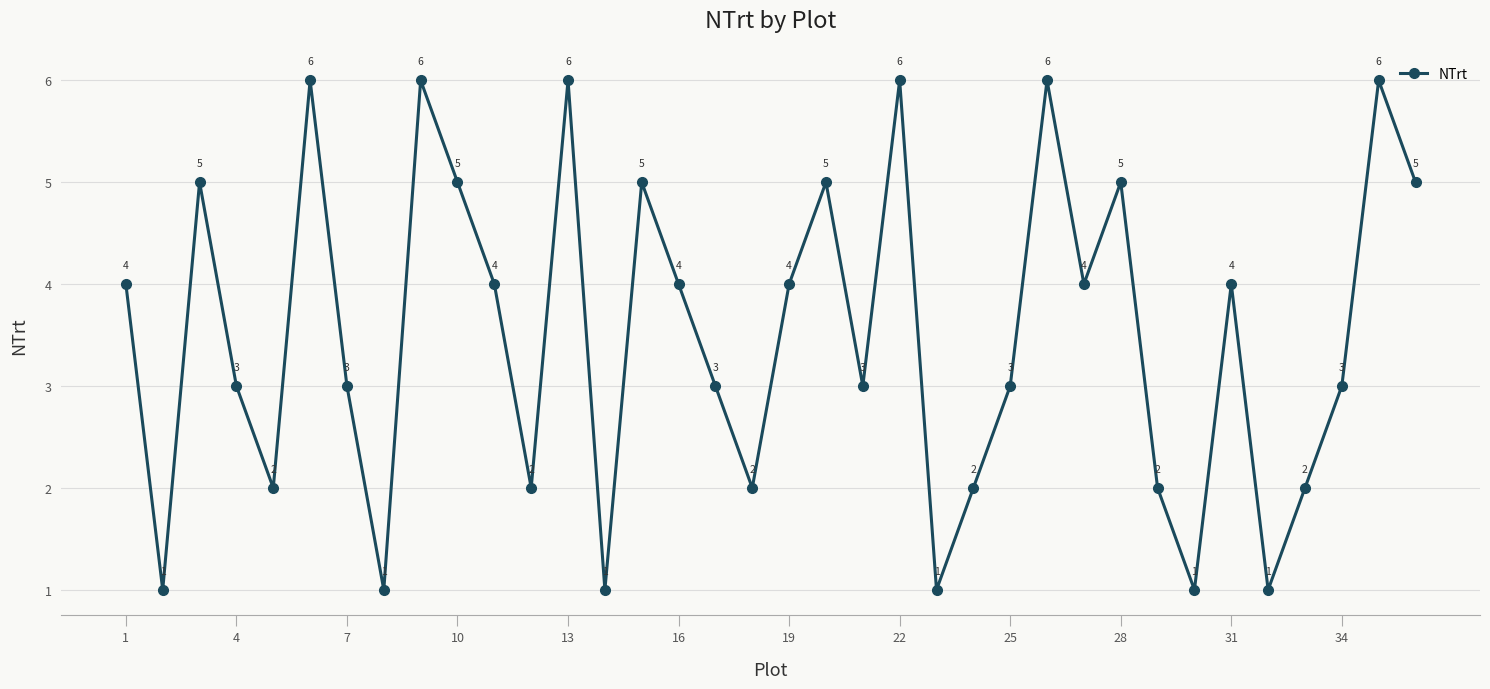

How many interior local peaks (higher than both neighbors) does the data have?

11